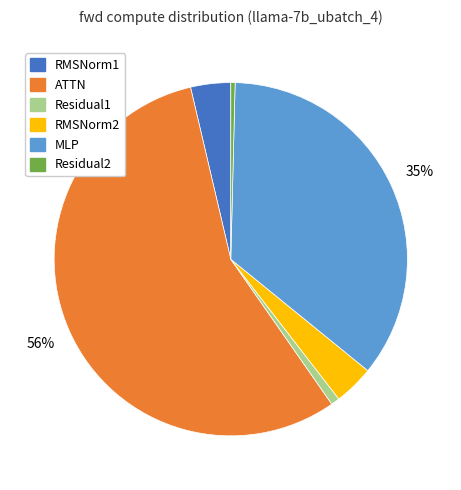

Combined, do Residual2 and RMSNorm1 account for over 50%?

No